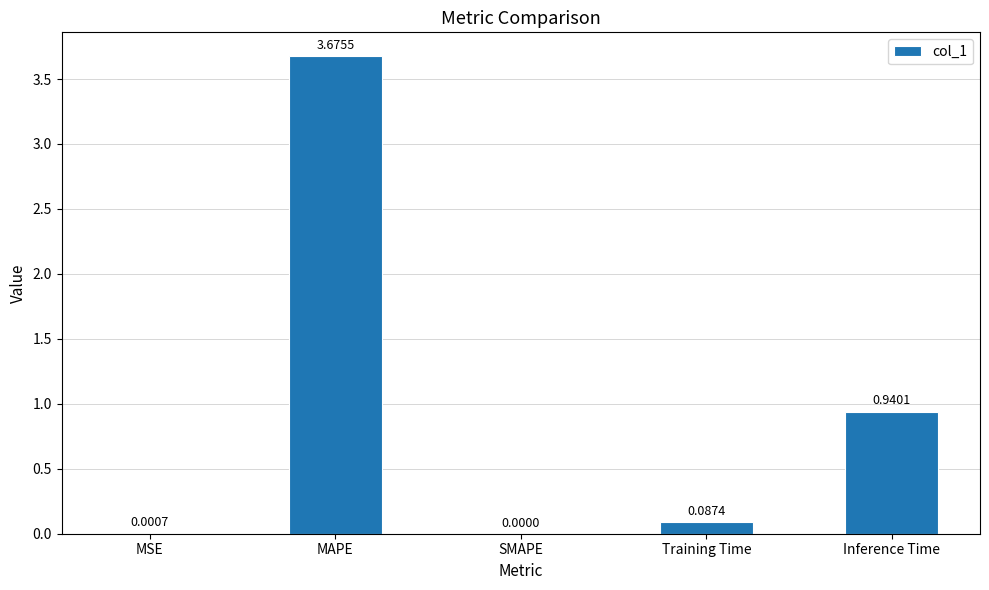

Are the bars grouped side by side (vs. stacked)?

No